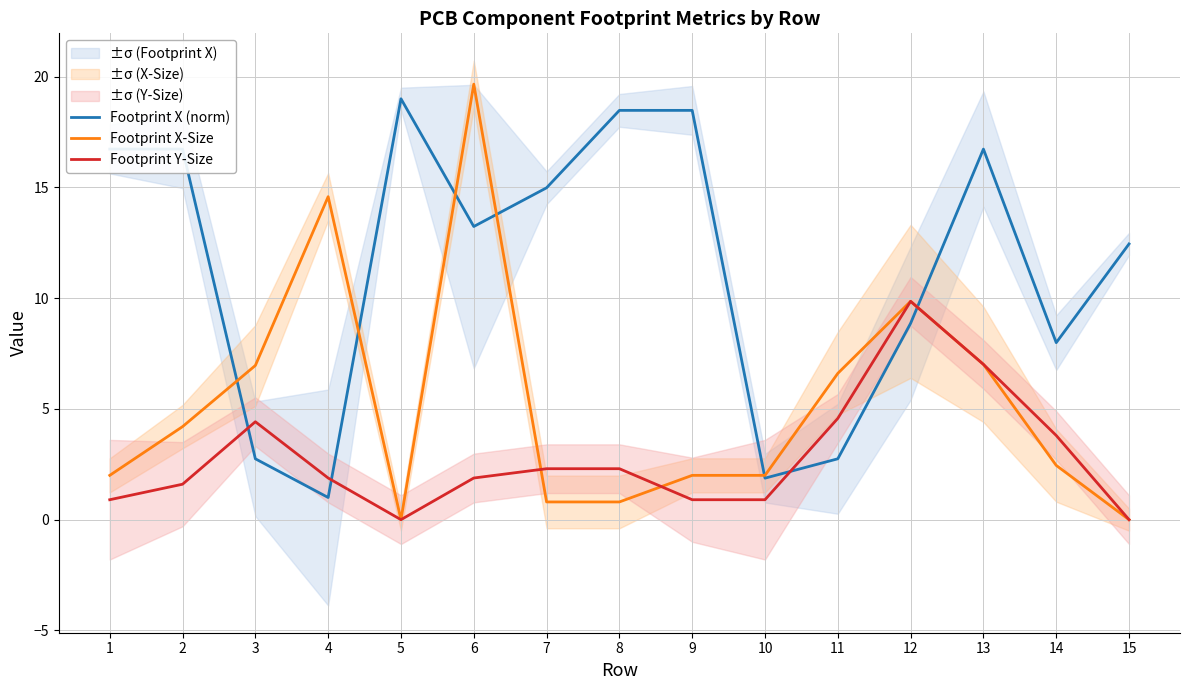

How many data points in Footprint X (norm) are above 13?

8